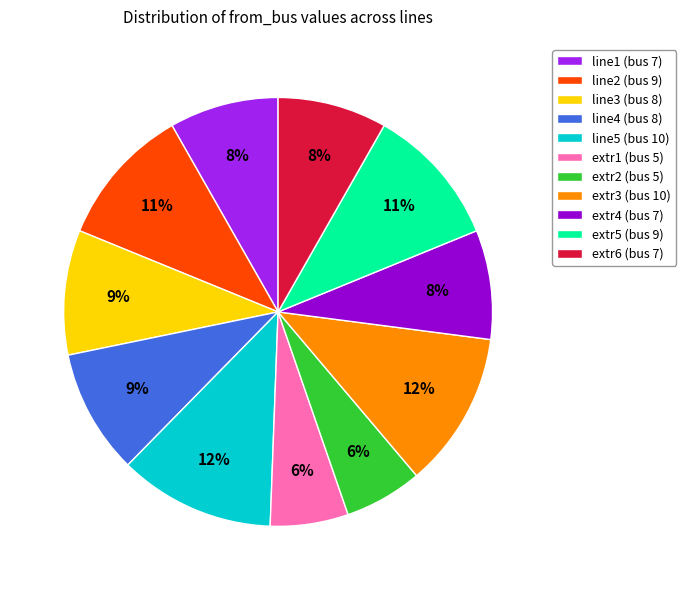

To the nearest percent, what is the difference between the line1 and extr2 slice percentages?

2%